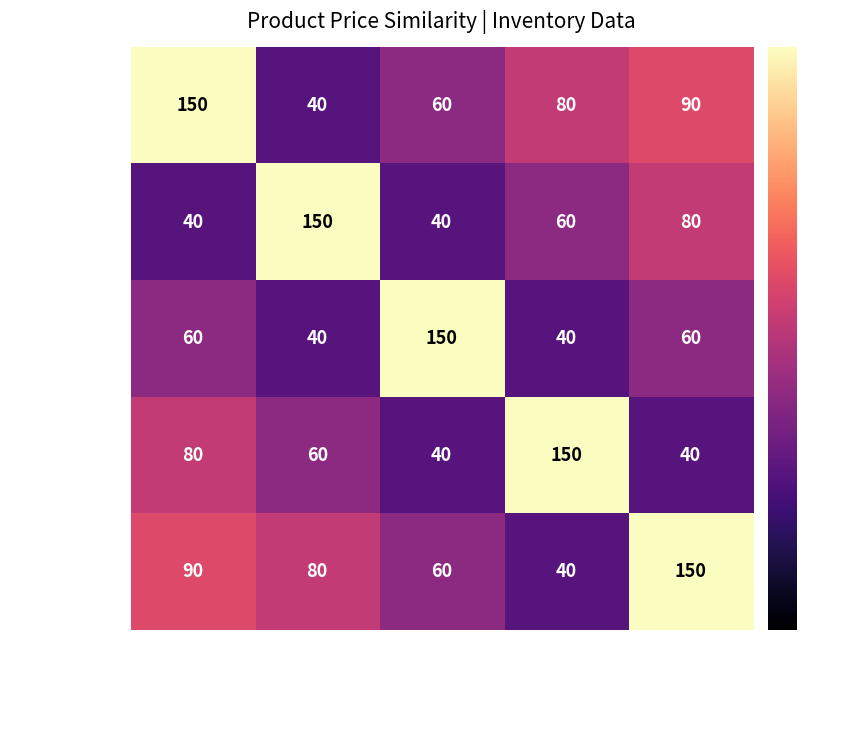

How many categories are shown in the chart?

5